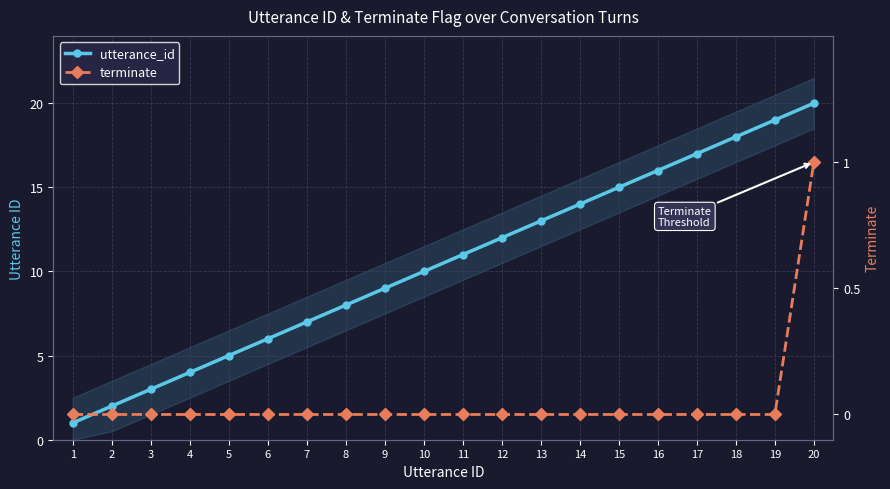

Is this an area chart (filled region under the line)?

No